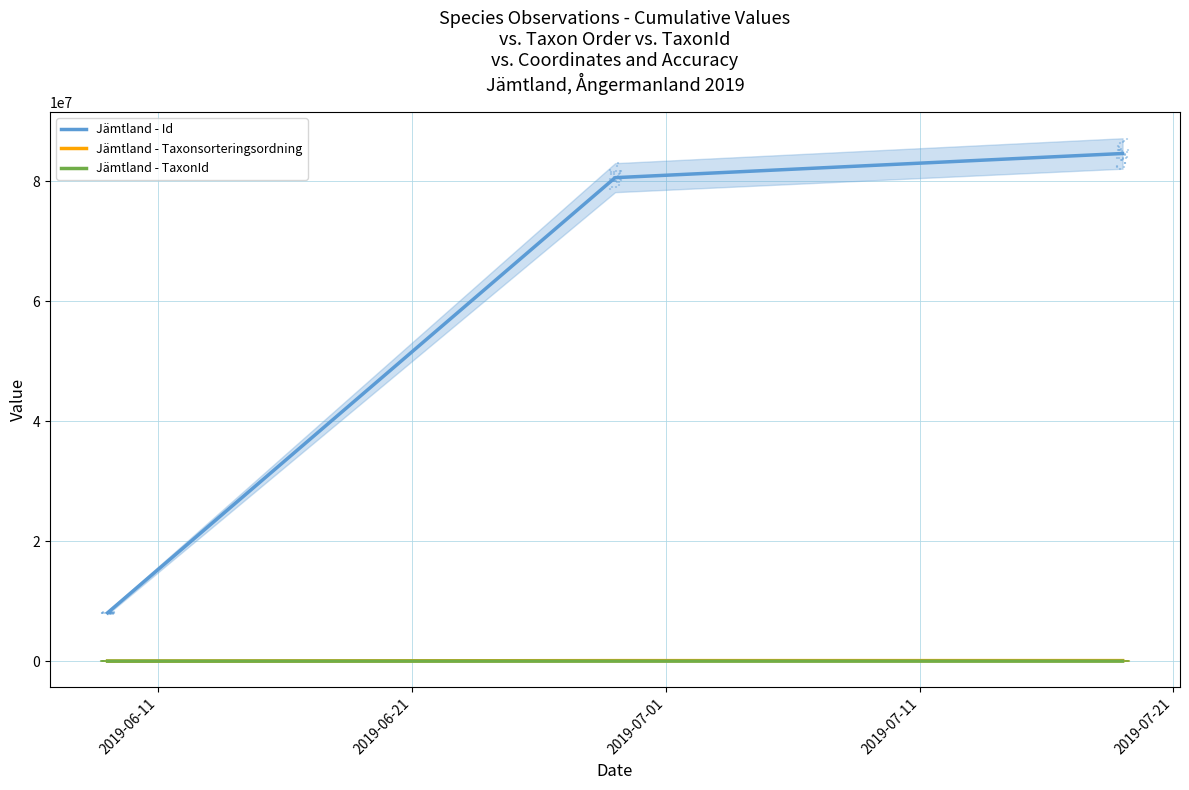

Is the value of Jämtland - Id at 2019-06-11 greater than the value of Jämtland - TaxonId at 2019-06-11?

Yes